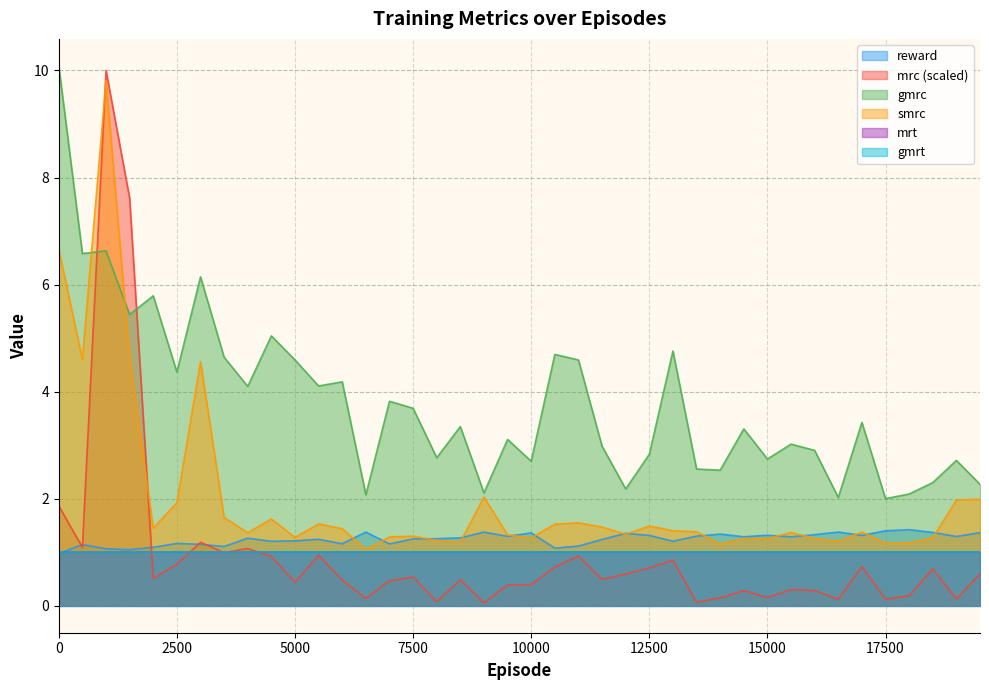

True or false: reward and gmrc cross at least once.

False